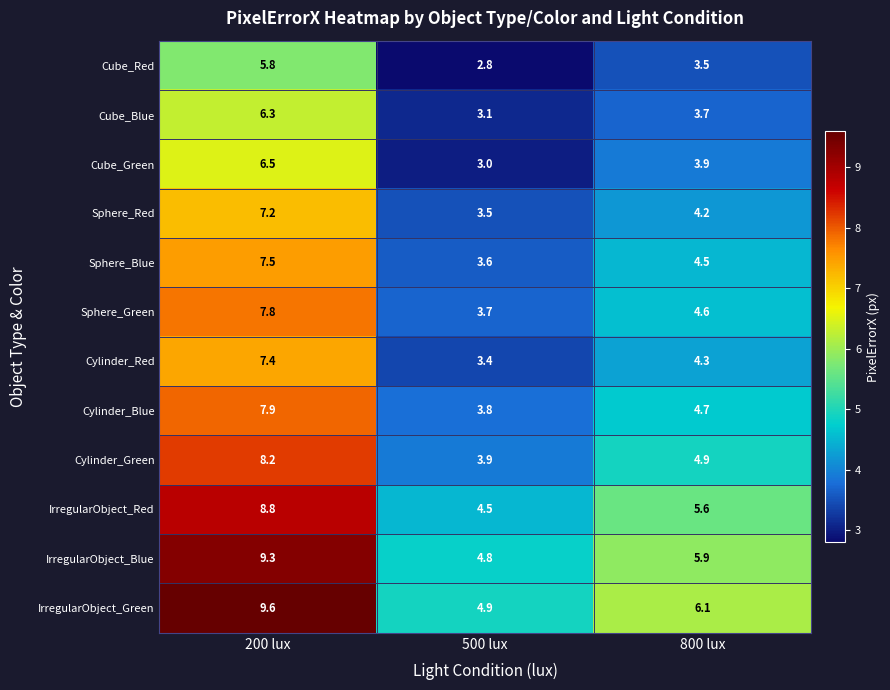

What is the smallest value displayed?

2.8